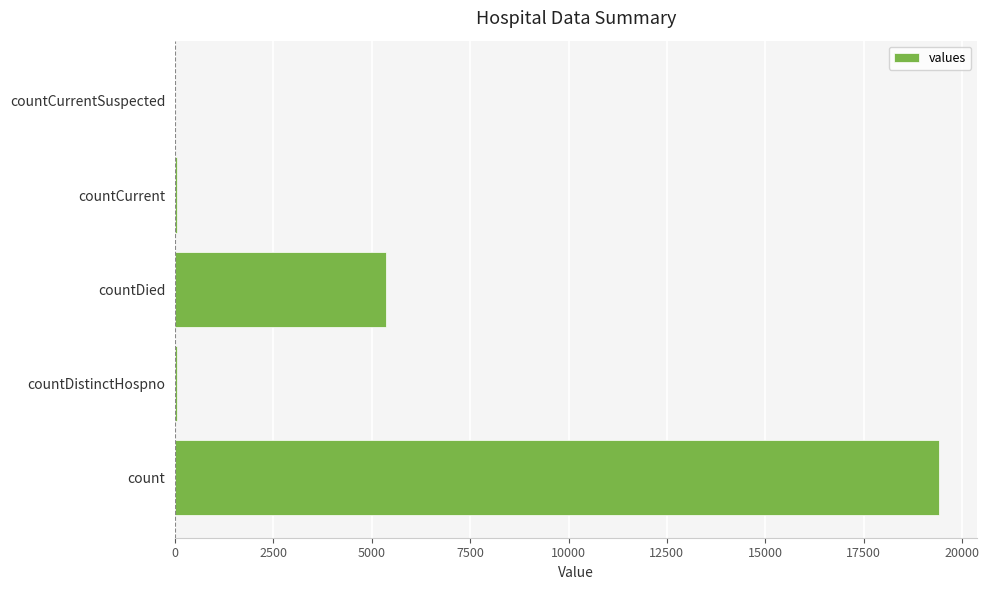

What is the sum of all values?

24875